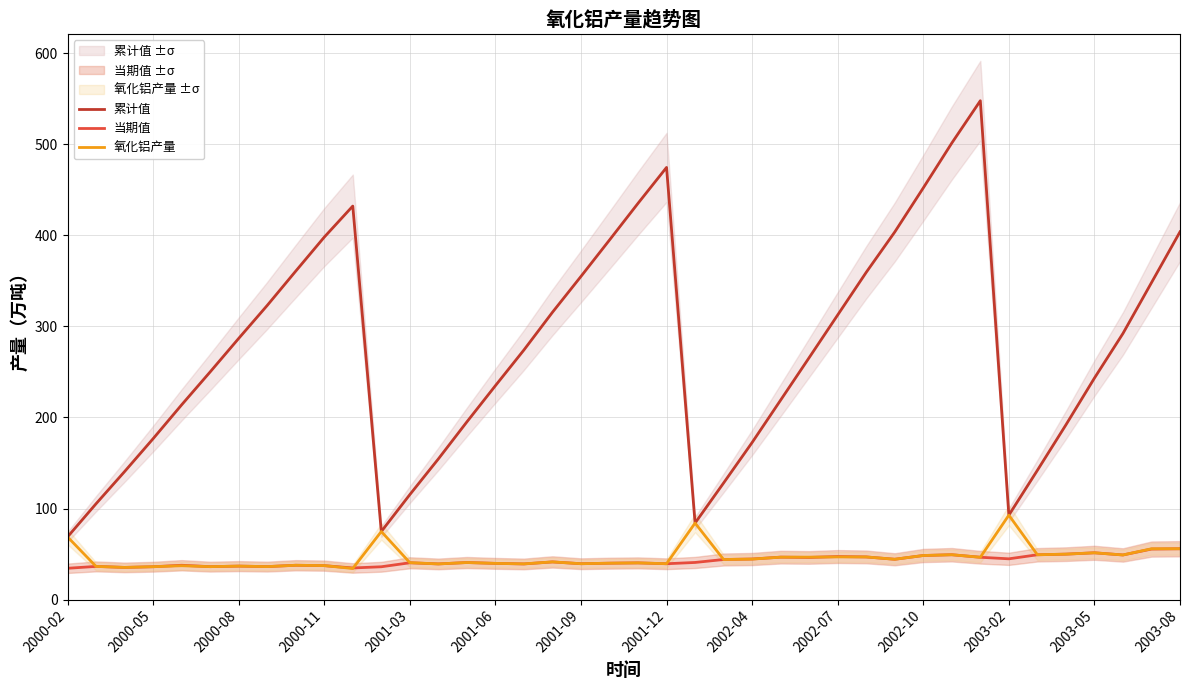

Is the value of 当期值 at 2003-05 greater than the value of 累计值 at 2003-05?

No